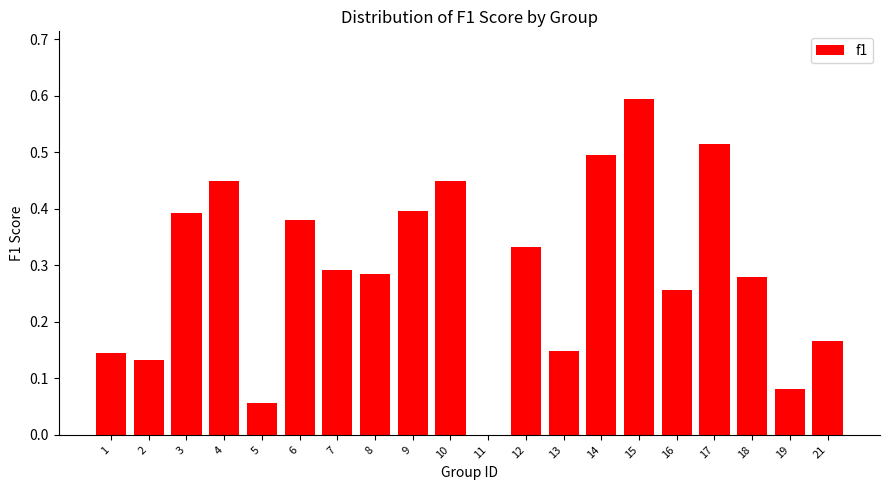

What is the maximum value shown in the chart?

0.6